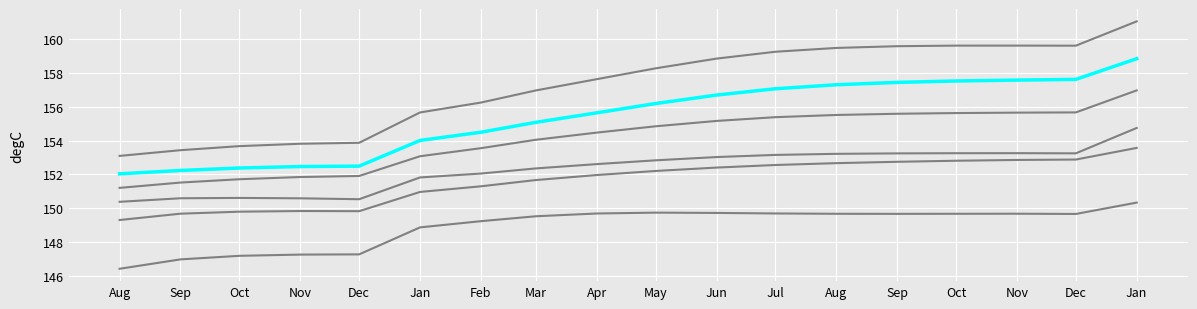

Does the chart have visible grid lines?

Yes